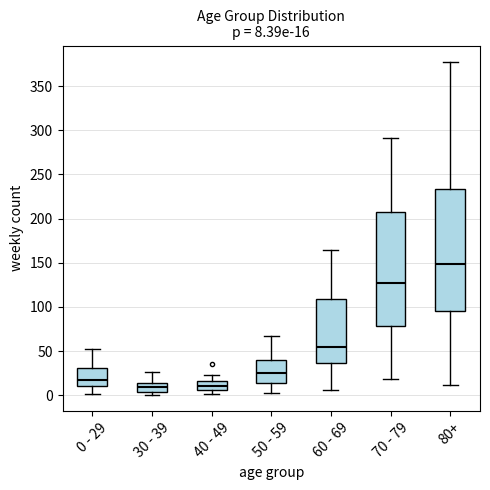

Comparing the boxes themselves (not the whiskers), which one is the tallest?

80+